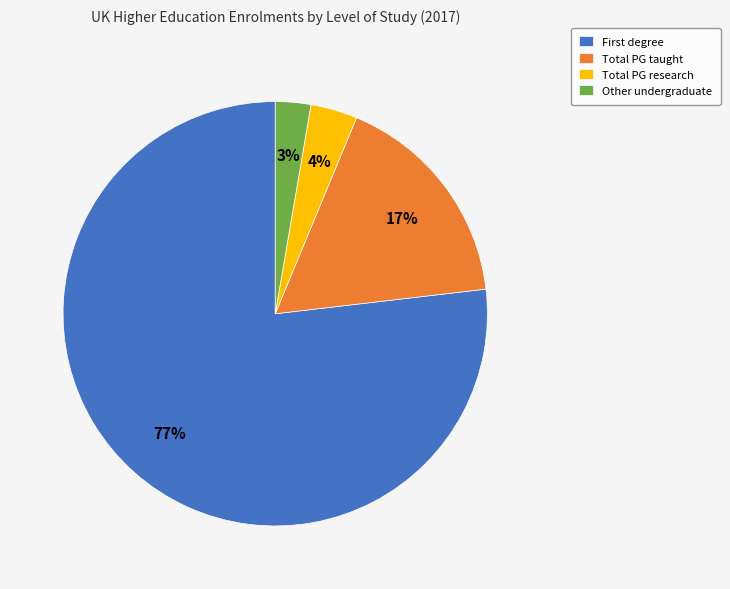

Combined, do Total PG research and Other undergraduate account for over 50%?

No